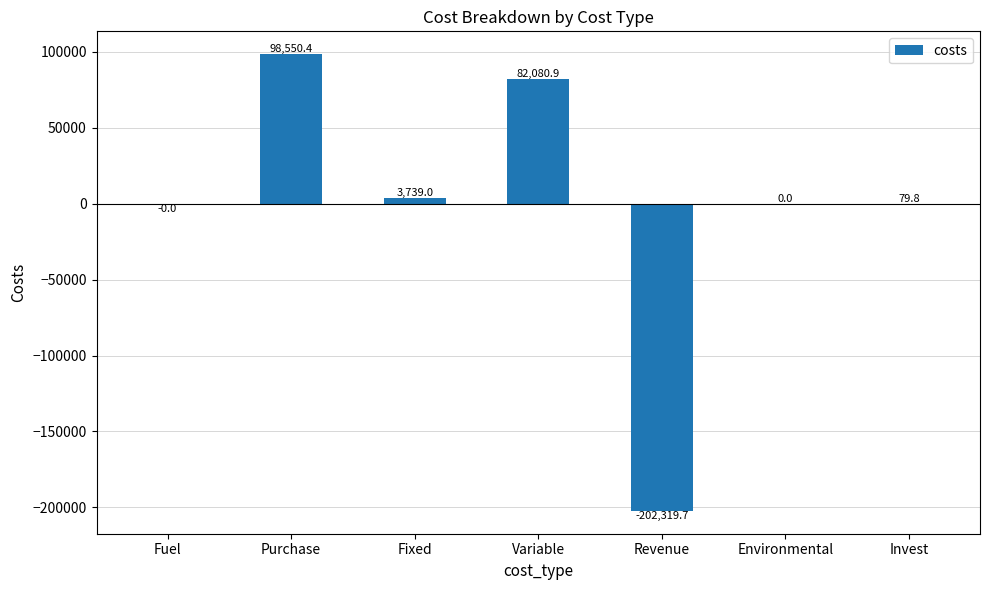

Is it true that the value at Variable is 123454.4?

False